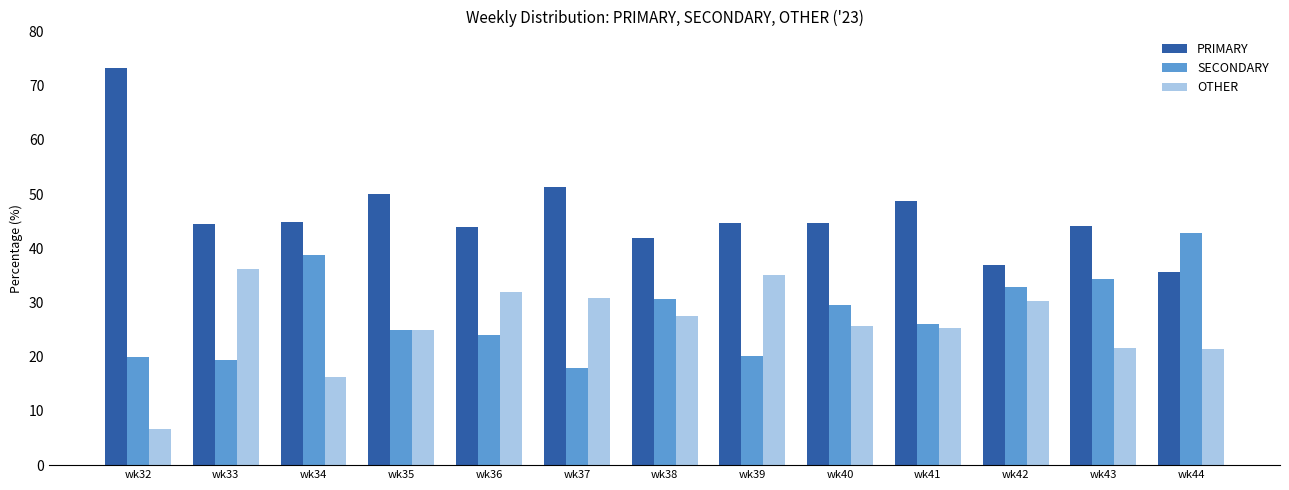

What is the average value of the OTHER series?

25.7